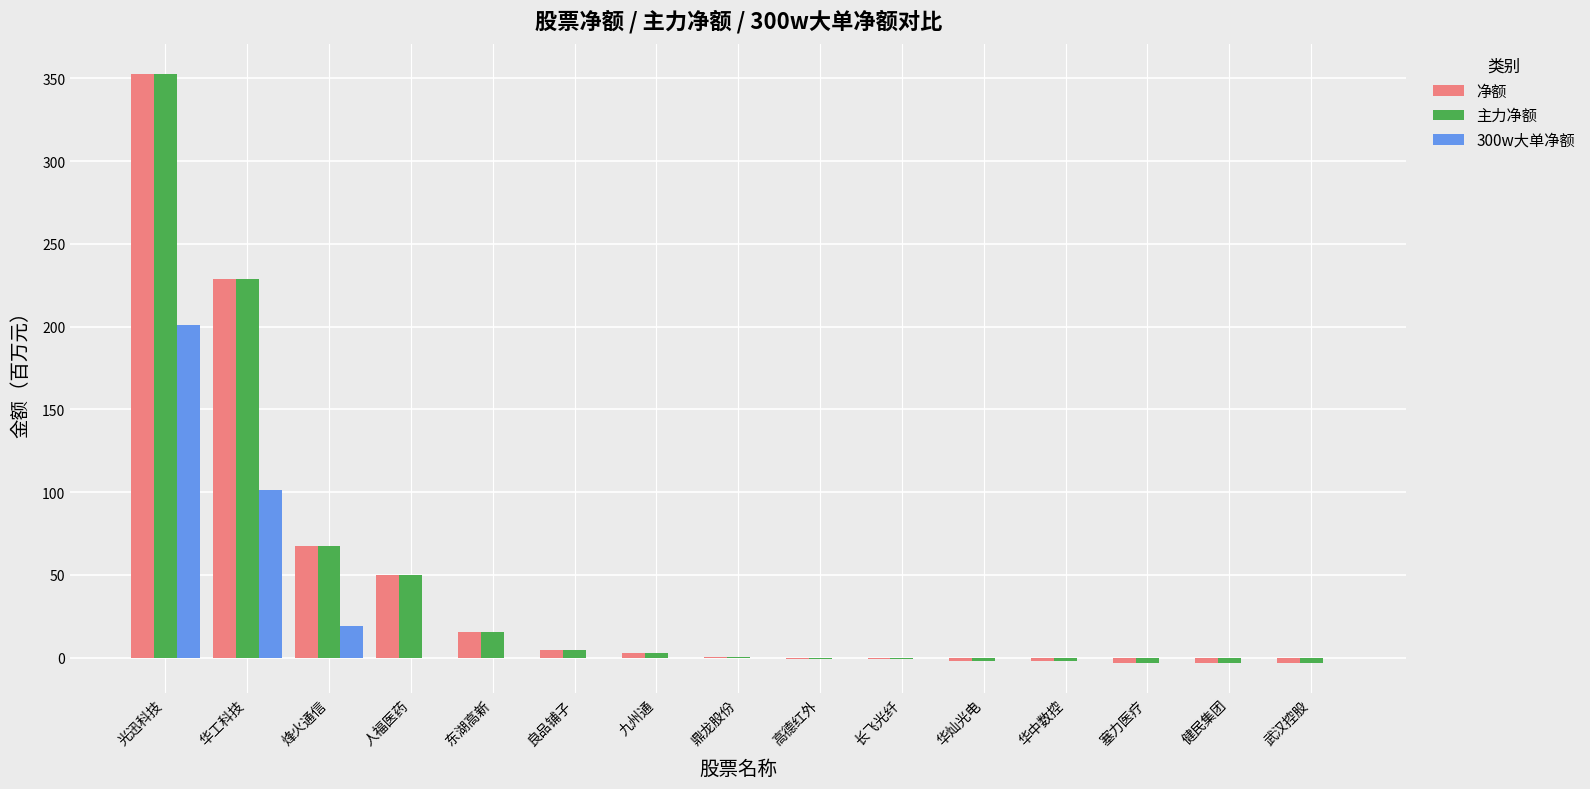

Are the bars grouped side by side (vs. stacked)?

Yes